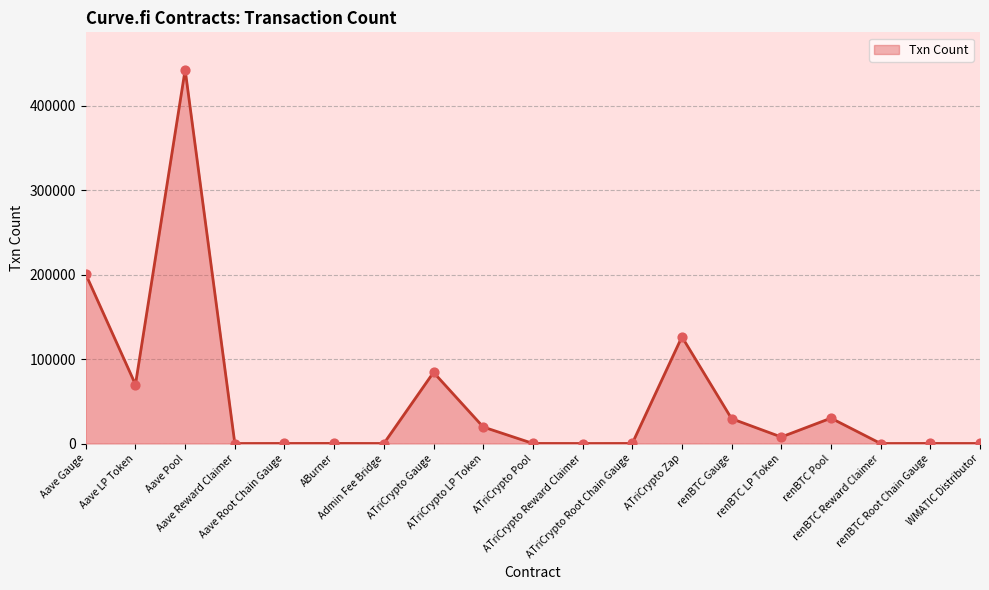

What is the ratio of the value at renBTC Pool to the value at Aave Gauge?

0.1